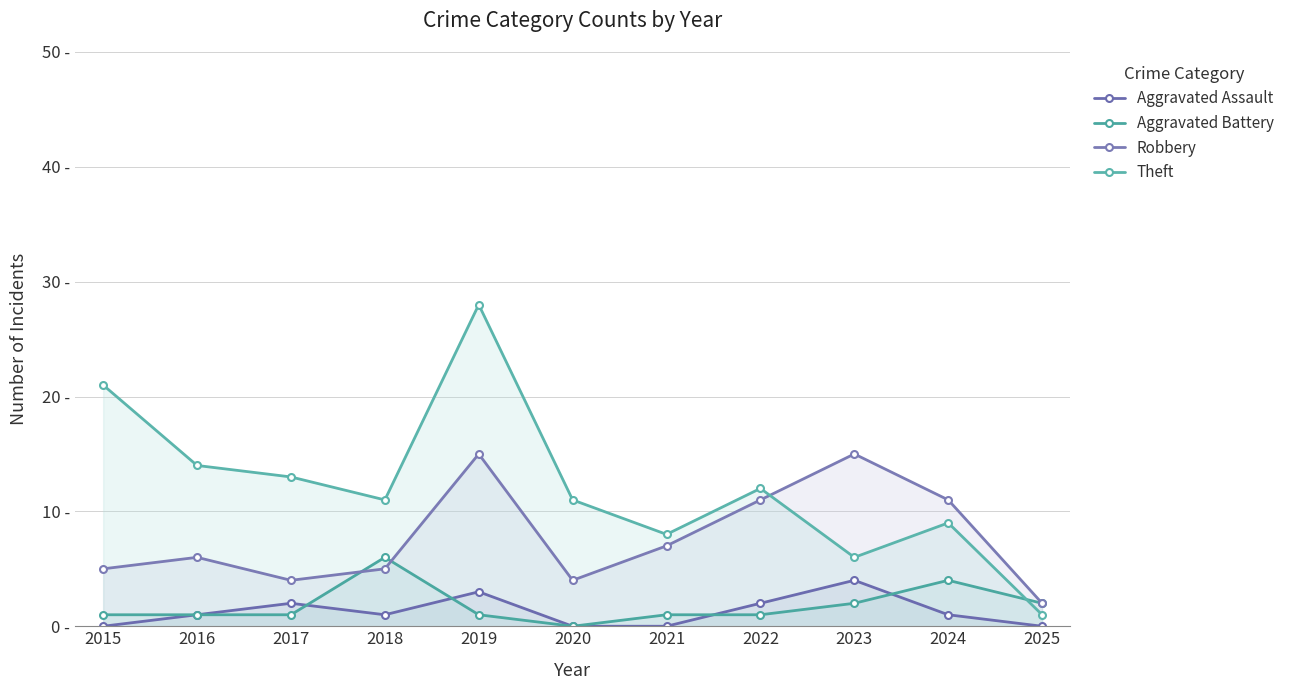

Which series has the largest total across all categories?

Theft